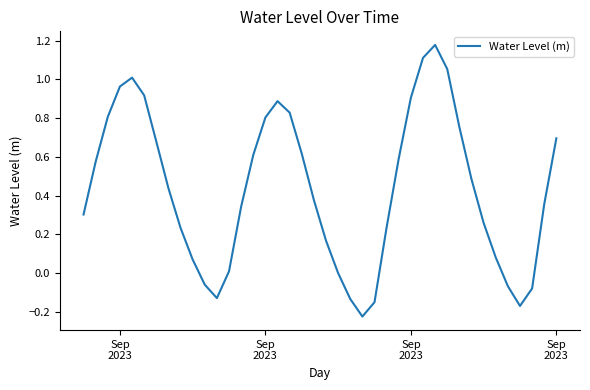

What is the difference between the maximum and minimum values?

1.4